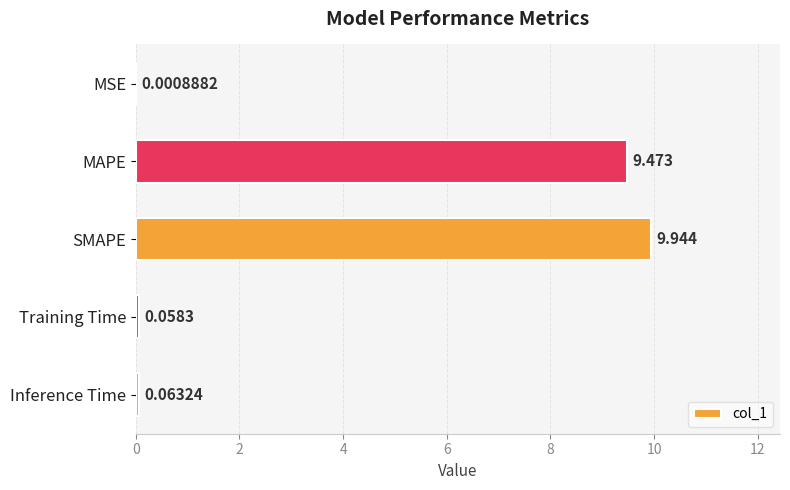

At which category does the chart reach its peak across all series?

SMAPE